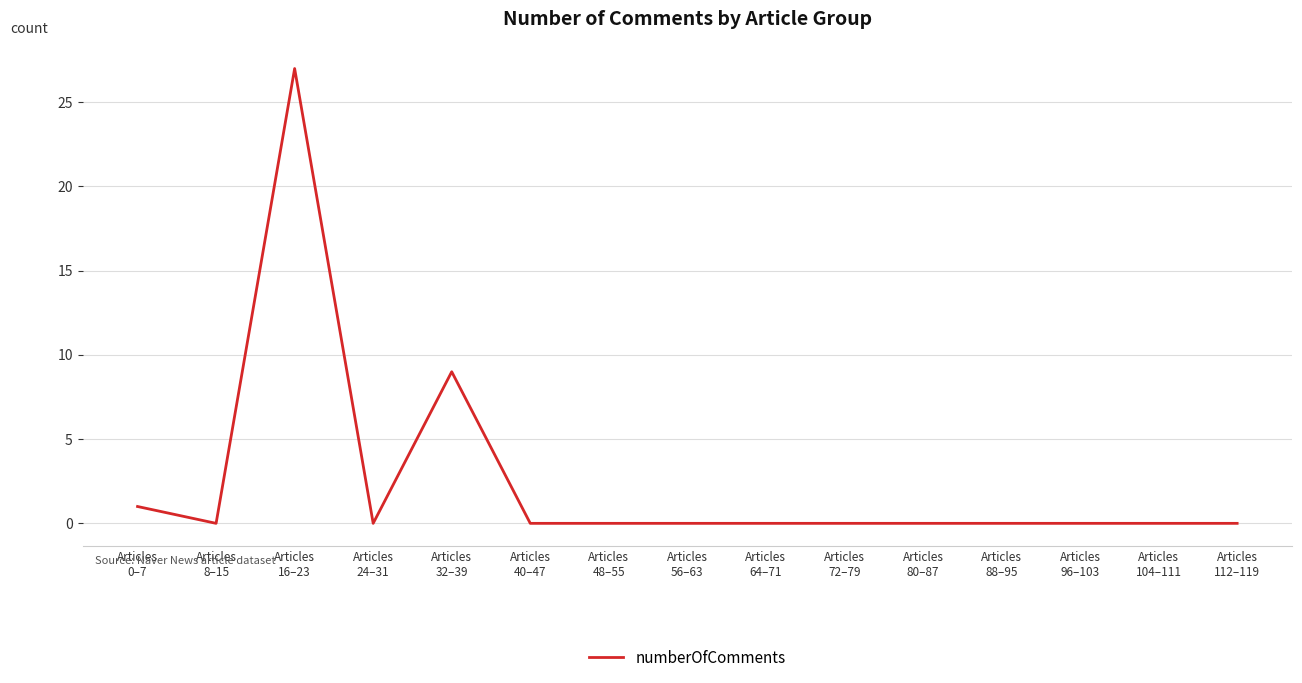

Reading left to right, what are all the values shown in this chart?

1	0	27	0	9	0	0	0	0	0	0	0	0	0	0